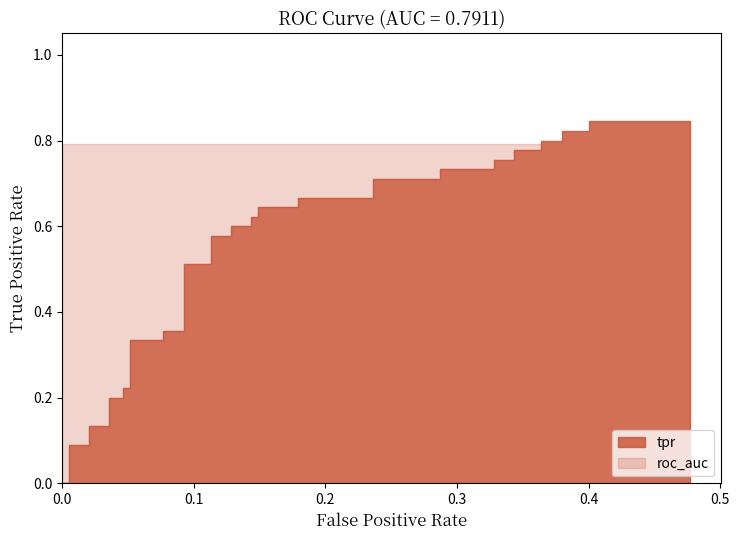

How many values in the tpr series exceed 0?

38